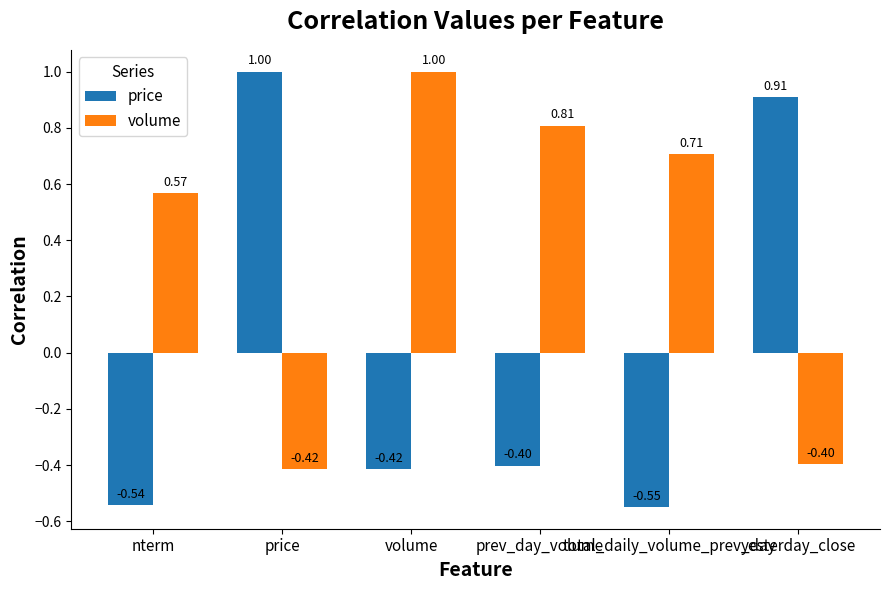

How many values in the price series are below 0?

4